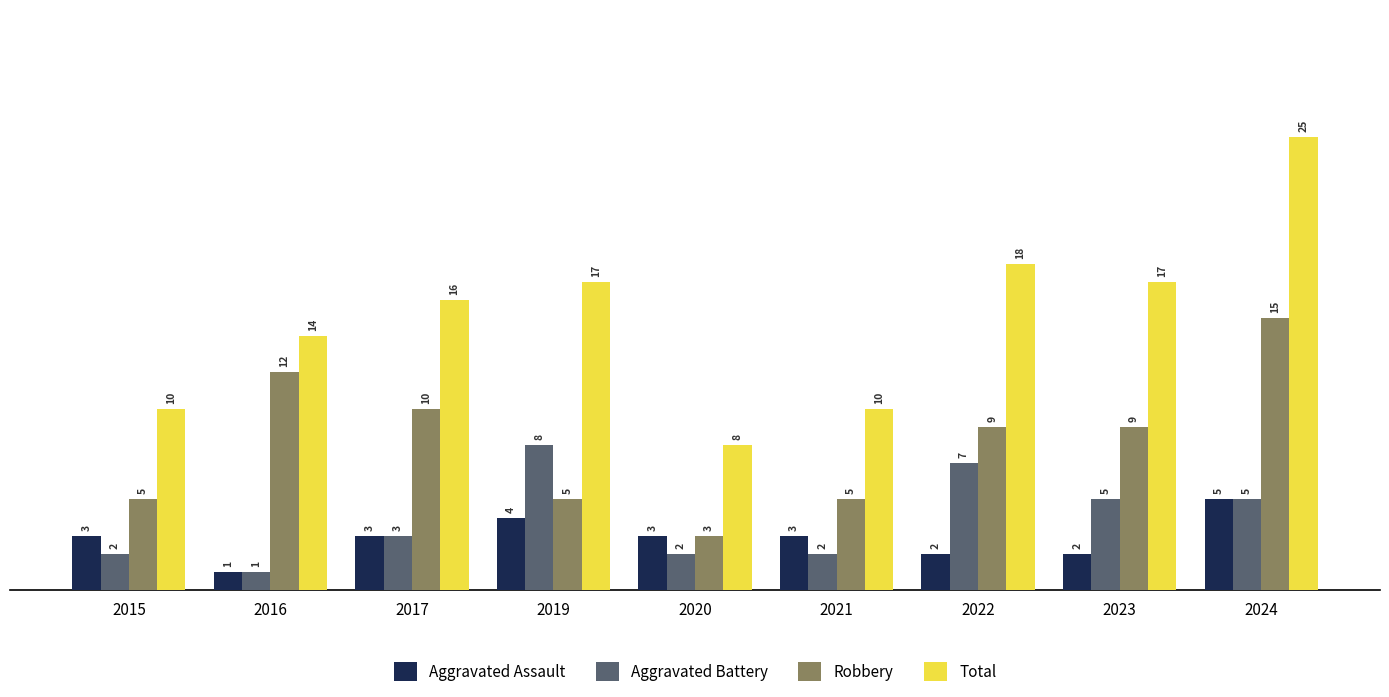

What is the lowest value of the Aggravated Assault series?

1